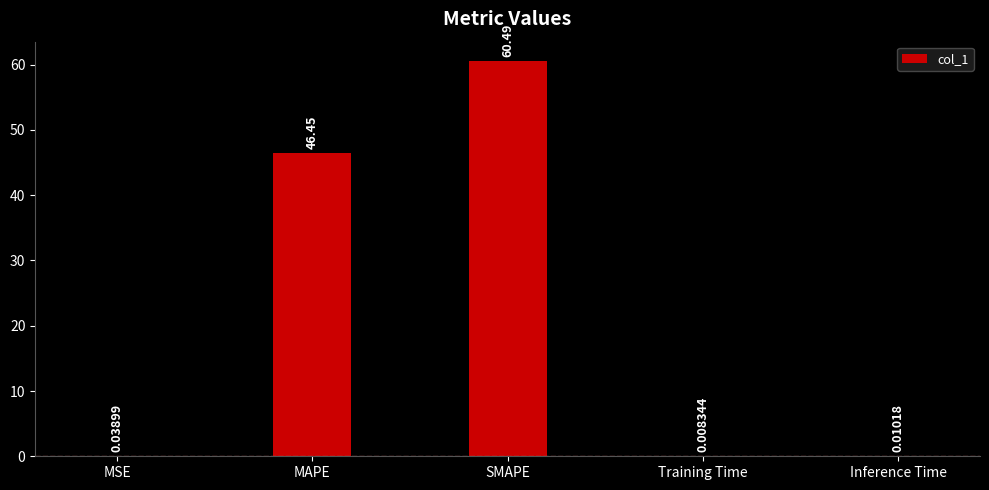

At which category does the chart reach its peak across all series?

SMAPE